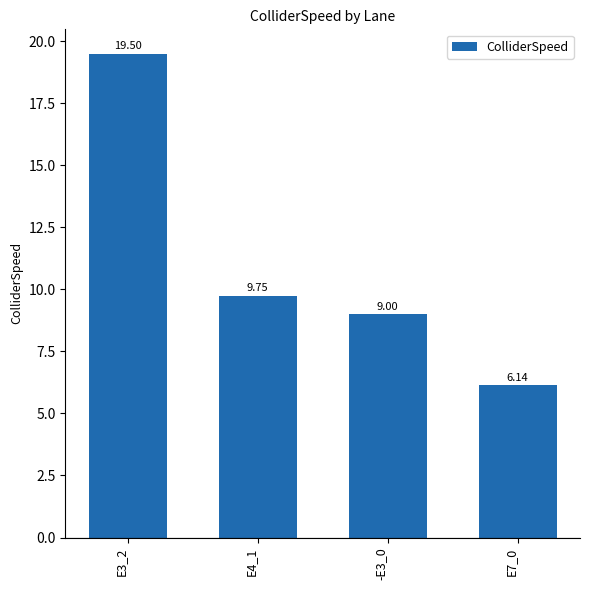

Where does the data first go above 9?

E3_2